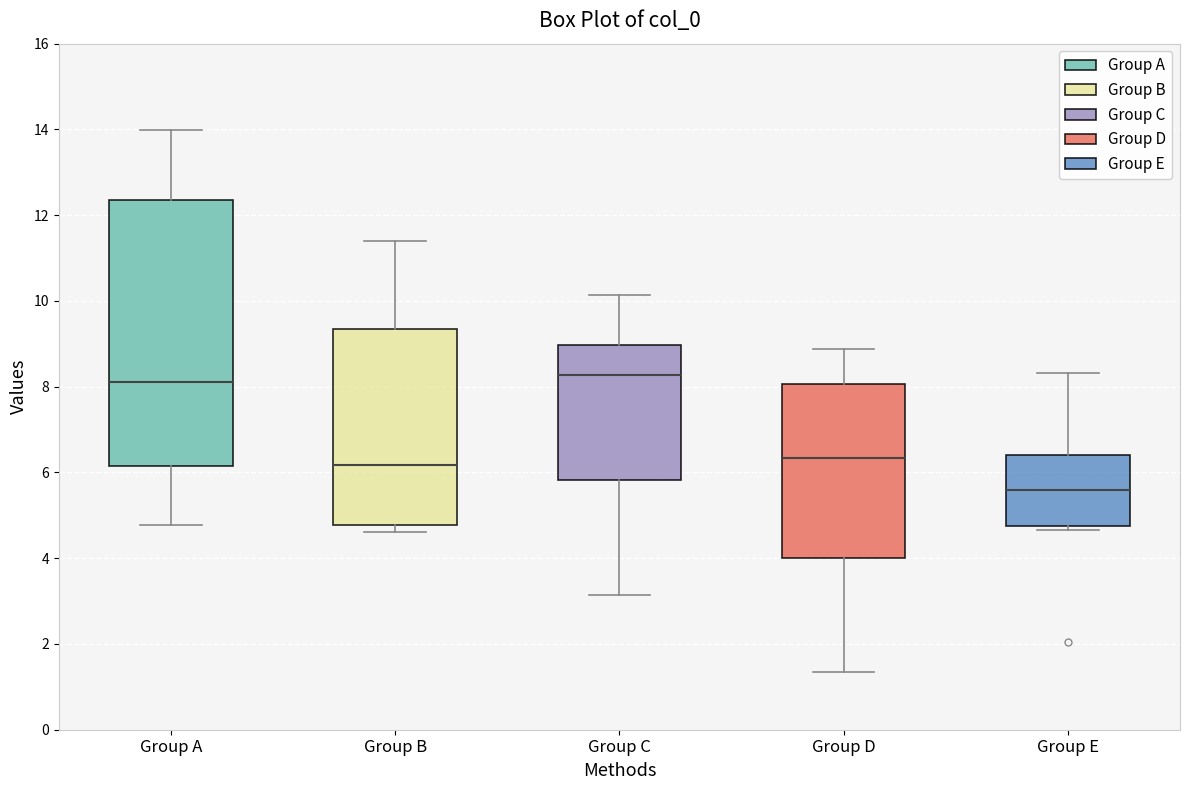

Reading left to right, read every box against the y-axis: the position of its median line, the range the box covers, and the ends of its whiskers. The values are not printed on the chart, so give them approximately, as read against the axis.

Group A: median 8.2, box 6.2 to 12.4, whiskers 4.8 to 14.0
Group B: median 6.2, box 4.8 to 9.4, whiskers 4.6 to 11.4
Group C: median 8.2, box 5.8 to 9.0, whiskers 3.2 to 10.2
Group D: median 6.4, box 4.0 to 8.0, whiskers 1.4 to 8.8
Group E: median 5.6, box 4.8 to 6.4, whiskers 4.6 to 8.4